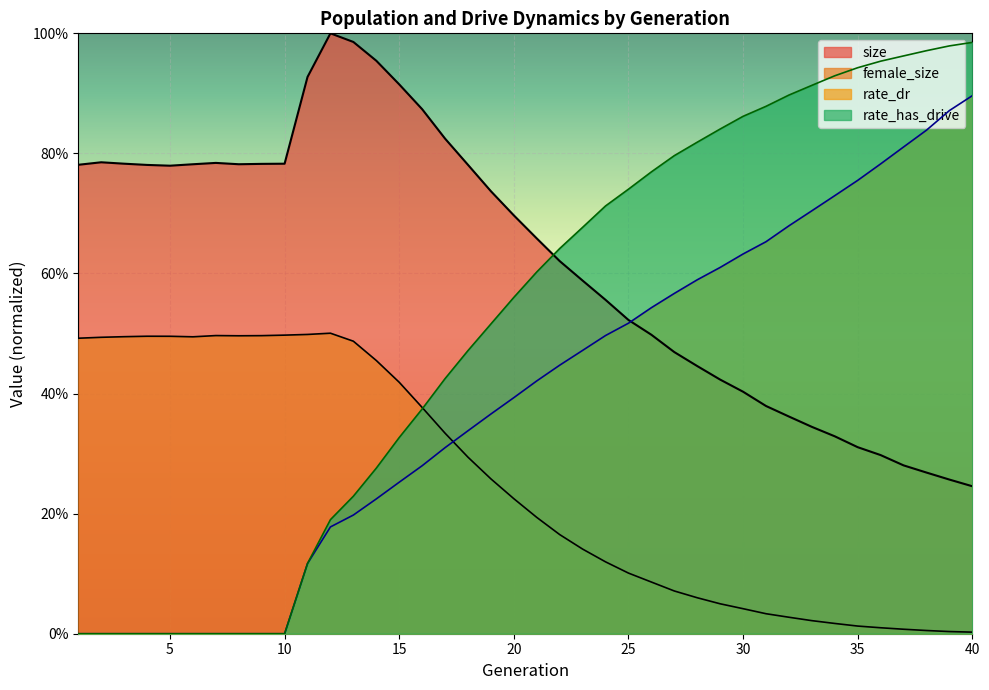

Rank the series by their average value, from highest to lowest.

size, rate_has_drive, rate_dr, female_size